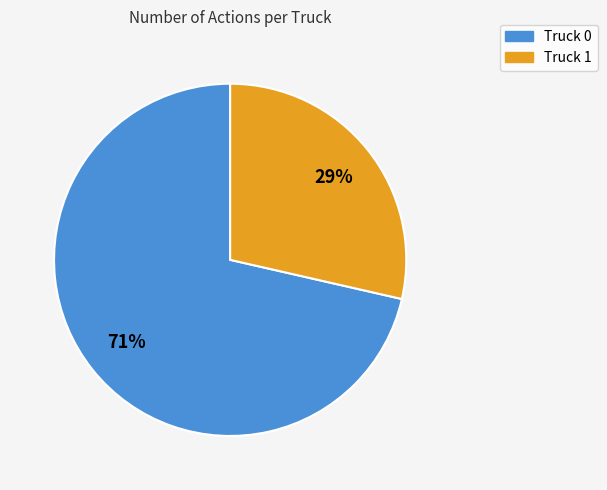

Is there any slice that represents more than half of the pie?

Yes